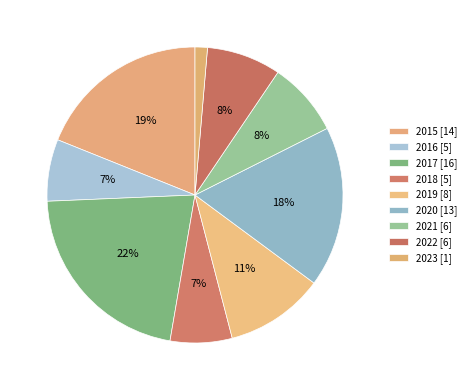

What is the largest slice in the pie chart?

2017